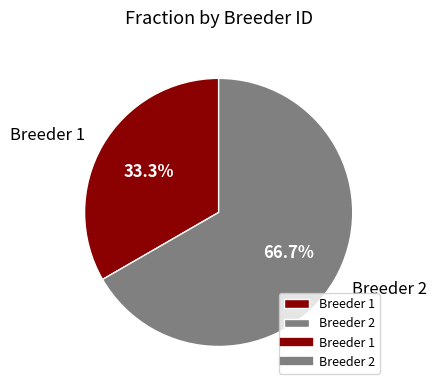

How many segments does this pie chart have?

2